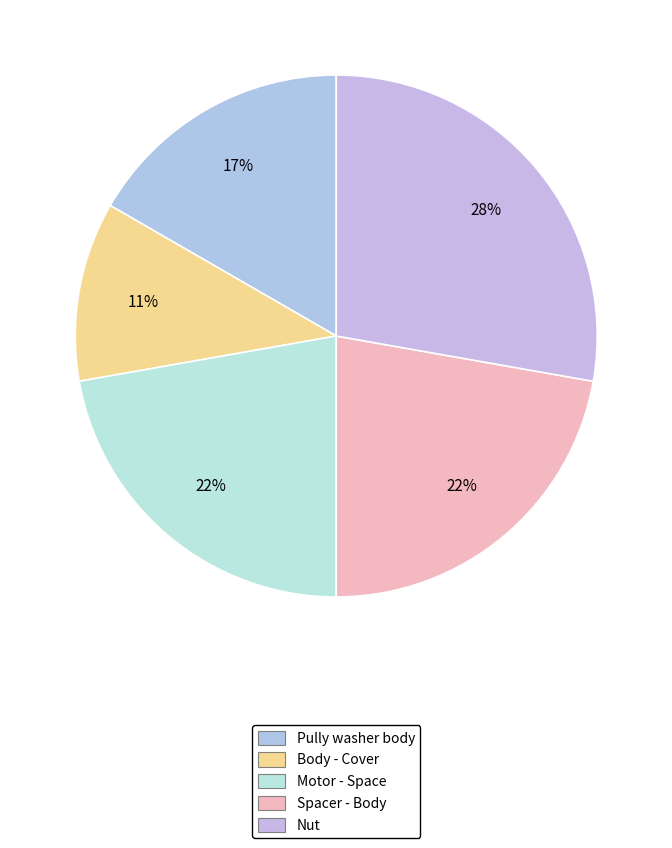

Count the number of slices in the pie.

5